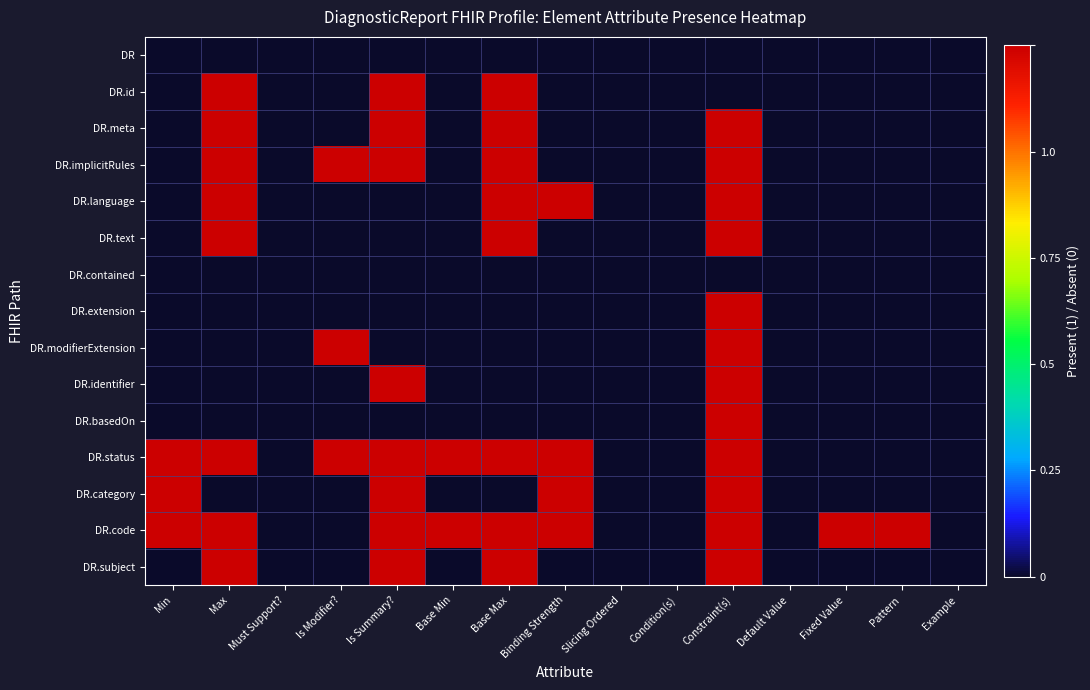

Reading left to right, what are all the values shown in this chart?

DR: Min=0	Max=0	Must Support?=0	Is Modifier?=0	Is Summary?=0	Base Min=0	Base Max=0	Binding Strength=0	Slicing Ordered=0	Condition(s)=0	Constraint(s)=0	Default Value=0	Fixed Value=0	Pattern=0	Example=0
DR.id: Min=0	Max=1	Must Support?=0	Is Modifier?=0	Is Summary?=1	Base Min=0	Base Max=1	Binding Strength=0	Slicing Ordered=0	Condition(s)=0	Constraint(s)=0	Default Value=0	Fixed Value=0	Pattern=0	Example=0
DR.meta: Min=0	Max=1	Must Support?=0	Is Modifier?=0	Is Summary?=1	Base Min=0	Base Max=1	Binding Strength=0	Slicing Ordered=0	Condition(s)=0	Constraint(s)=1	Default Value=0	Fixed Value=0	Pattern=0	Example=0
DR.implicitRules: Min=0	Max=1	Must Support?=0	Is Modifier?=1	Is Summary?=1	Base Min=0	Base Max=1	Binding Strength=0	Slicing Ordered=0	Condition(s)=0	Constraint(s)=1	Default Value=0	Fixed Value=0	Pattern=0	Example=0
DR.language: Min=0	Max=1	Must Support?=0	Is Modifier?=0	Is Summary?=0	Base Min=0	Base Max=1	Binding Strength=1	Slicing Ordered=0	Condition(s)=0	Constraint(s)=1	Default Value=0	Fixed Value=0	Pattern=0	Example=0
DR.text: Min=0	Max=1	Must Support?=0	Is Modifier?=0	Is Summary?=0	Base Min=0	Base Max=1	Binding Strength=0	Slicing Ordered=0	Condition(s)=0	Constraint(s)=1	Default Value=0	Fixed Value=0	Pattern=0	Example=0
DR.contained: Min=0	Max=0	Must Support?=0	Is Modifier?=0	Is Summary?=0	Base Min=0	Base Max=0	Binding Strength=0	Slicing Ordered=0	Condition(s)=0	Constraint(s)=0	Default Value=0	Fixed Value=0	Pattern=0	Example=0
DR.extension: Min=0	Max=0	Must Support?=0	Is Modifier?=0	Is Summary?=0	Base Min=0	Base Max=0	Binding Strength=0	Slicing Ordered=0	Condition(s)=0	Constraint(s)=1	Default Value=0	Fixed Value=0	Pattern=0	Example=0
DR.modifierExtension: Min=0	Max=0	Must Support?=0	Is Modifier?=1	Is Summary?=0	Base Min=0	Base Max=0	Binding Strength=0	Slicing Ordered=0	Condition(s)=0	Constraint(s)=1	Default Value=0	Fixed Value=0	Pattern=0	Example=0
DR.identifier: Min=0	Max=0	Must Support?=0	Is Modifier?=0	Is Summary?=1	Base Min=0	Base Max=0	Binding Strength=0	Slicing Ordered=0	Condition(s)=0	Constraint(s)=1	Default Value=0	Fixed Value=0	Pattern=0	Example=0
DR.basedOn: Min=0	Max=0	Must Support?=0	Is Modifier?=0	Is Summary?=0	Base Min=0	Base Max=0	Binding Strength=0	Slicing Ordered=0	Condition(s)=0	Constraint(s)=1	Default Value=0	Fixed Value=0	Pattern=0	Example=0
DR.status: Min=1	Max=1	Must Support?=0	Is Modifier?=1	Is Summary?=1	Base Min=1	Base Max=1	Binding Strength=1	Slicing Ordered=0	Condition(s)=0	Constraint(s)=1	Default Value=0	Fixed Value=0	Pattern=0	Example=0
DR.category: Min=1	Max=0	Must Support?=0	Is Modifier?=0	Is Summary?=1	Base Min=0	Base Max=0	Binding Strength=1	Slicing Ordered=0	Condition(s)=0	Constraint(s)=1	Default Value=0	Fixed Value=0	Pattern=0	Example=0
DR.code: Min=1	Max=1	Must Support?=0	Is Modifier?=0	Is Summary?=1	Base Min=1	Base Max=1	Binding Strength=1	Slicing Ordered=0	Condition(s)=0	Constraint(s)=1	Default Value=0	Fixed Value=1	Pattern=1	Example=0
DR.subject: Min=0	Max=1	Must Support?=0	Is Modifier?=0	Is Summary?=1	Base Min=0	Base Max=1	Binding Strength=0	Slicing Ordered=0	Condition(s)=0	Constraint(s)=1	Default Value=0	Fixed Value=0	Pattern=0	Example=0